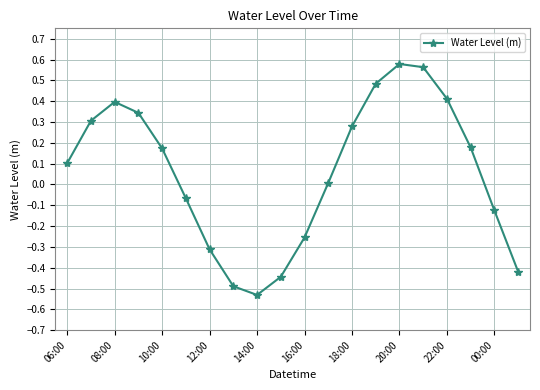

What is the difference between the maximum and minimum values?

1.1